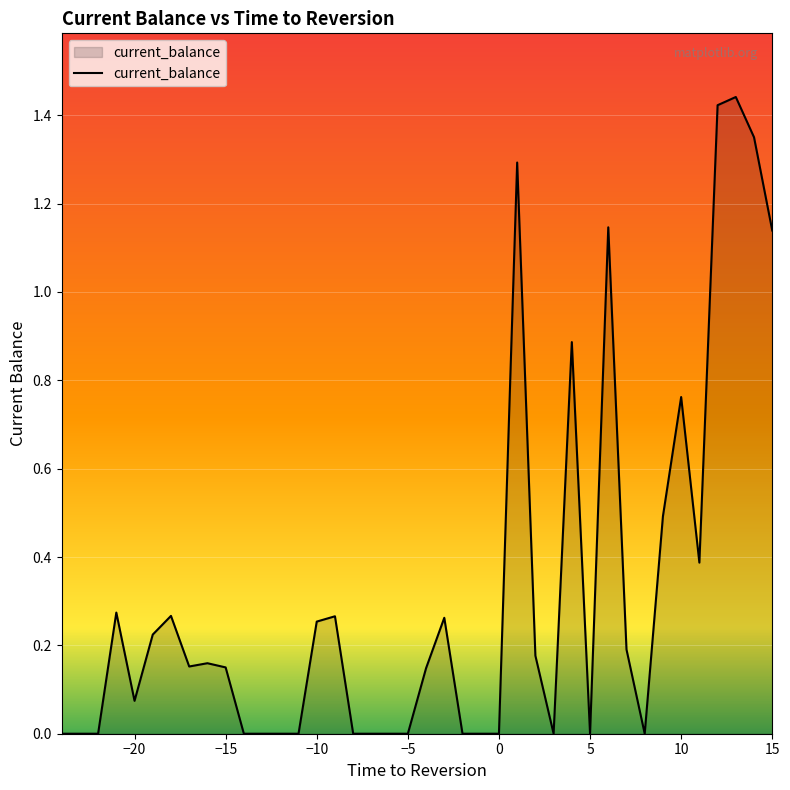

How many lines are shown in the chart?

1